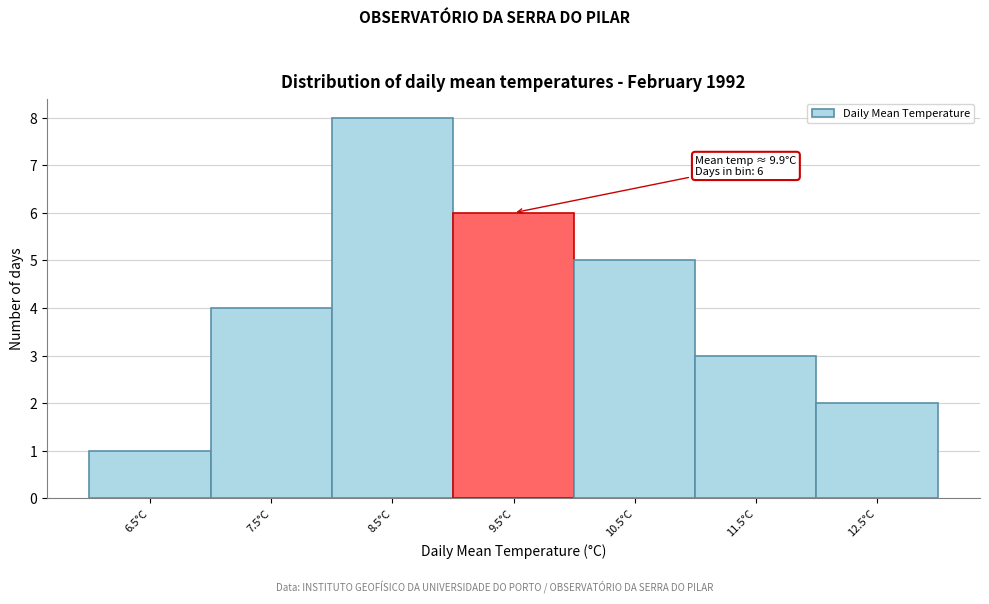

Reading left to right, what are all the values shown in this chart?

1	4	8	6	5	3	2